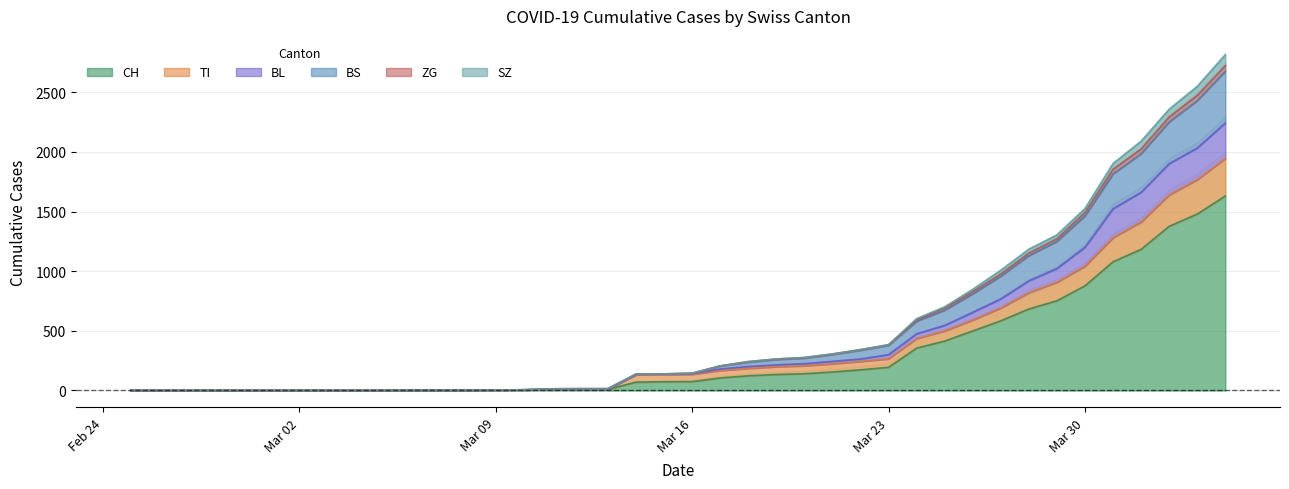

What value does the BL series have at 2020-03-20, to the nearest 50?

200